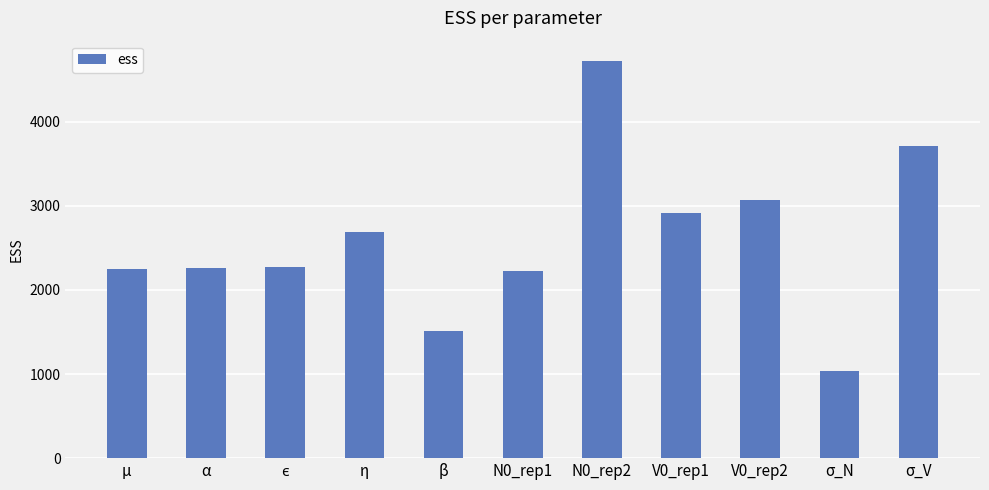

What is the minimum value shown in the chart?

1032.7